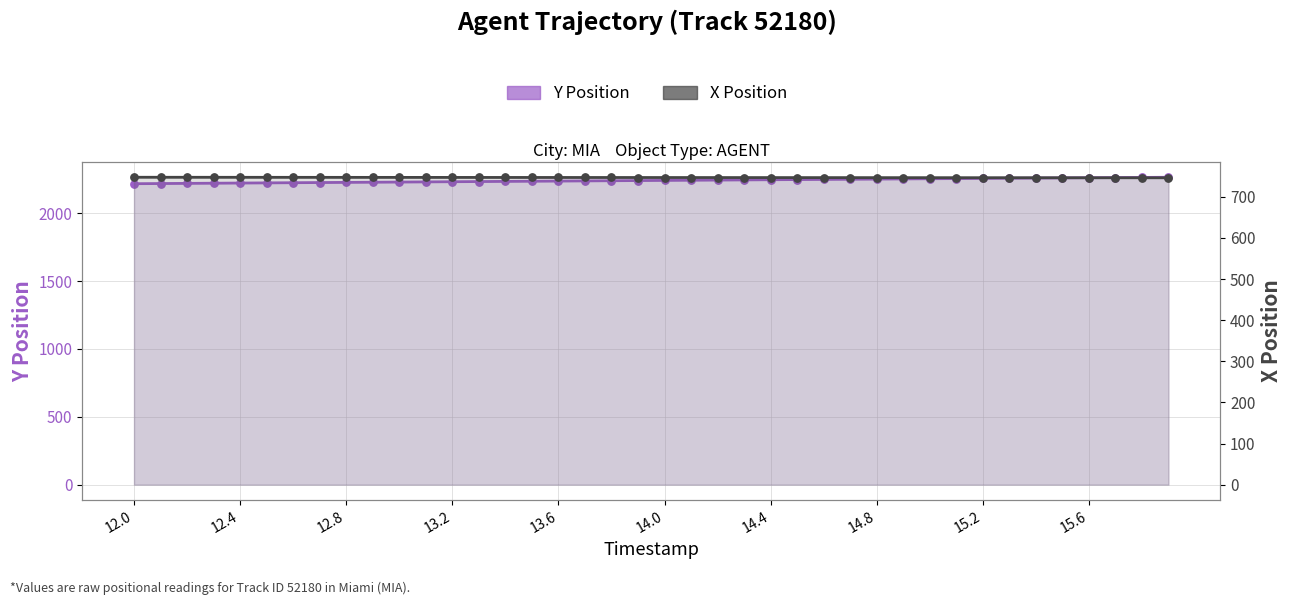

Which series has the largest total across all categories?

Y Position